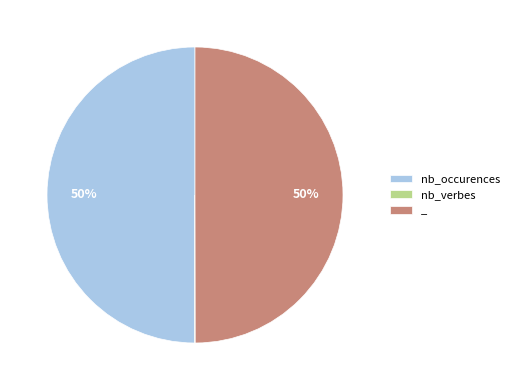

To the nearest percent, what portion does _ represent?

50%